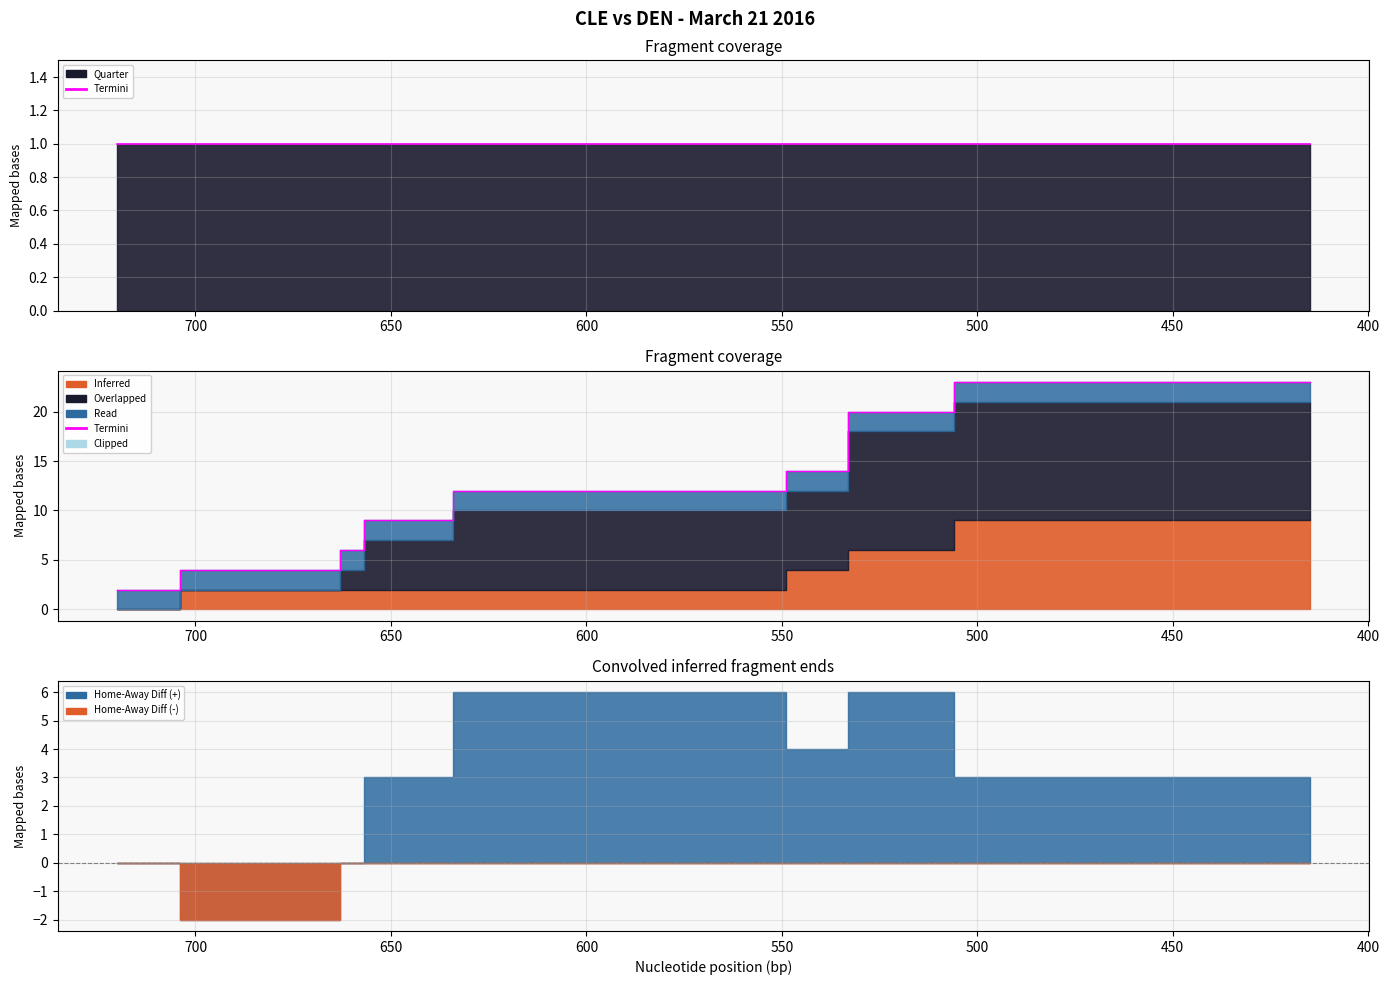

Reading right to left, extract all data points from this chart.

23	23	23	23	23	23	23	23	23	23	20	20	14	12	9	9	6	4	4	2